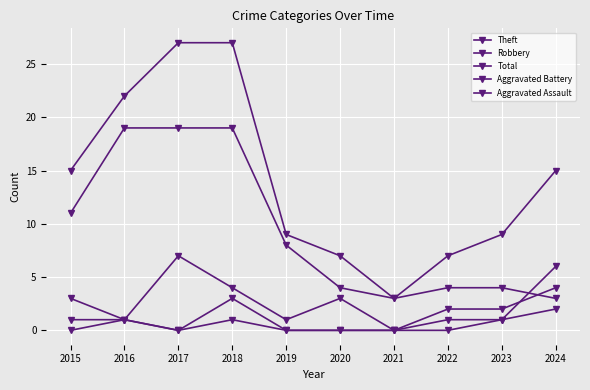

How many lines are shown in the chart?

5